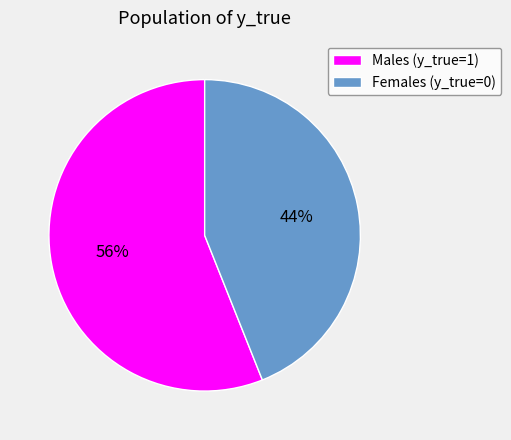

Rank the categories by value from highest to lowest.

Males (y_true=1), Females (y_true=0)